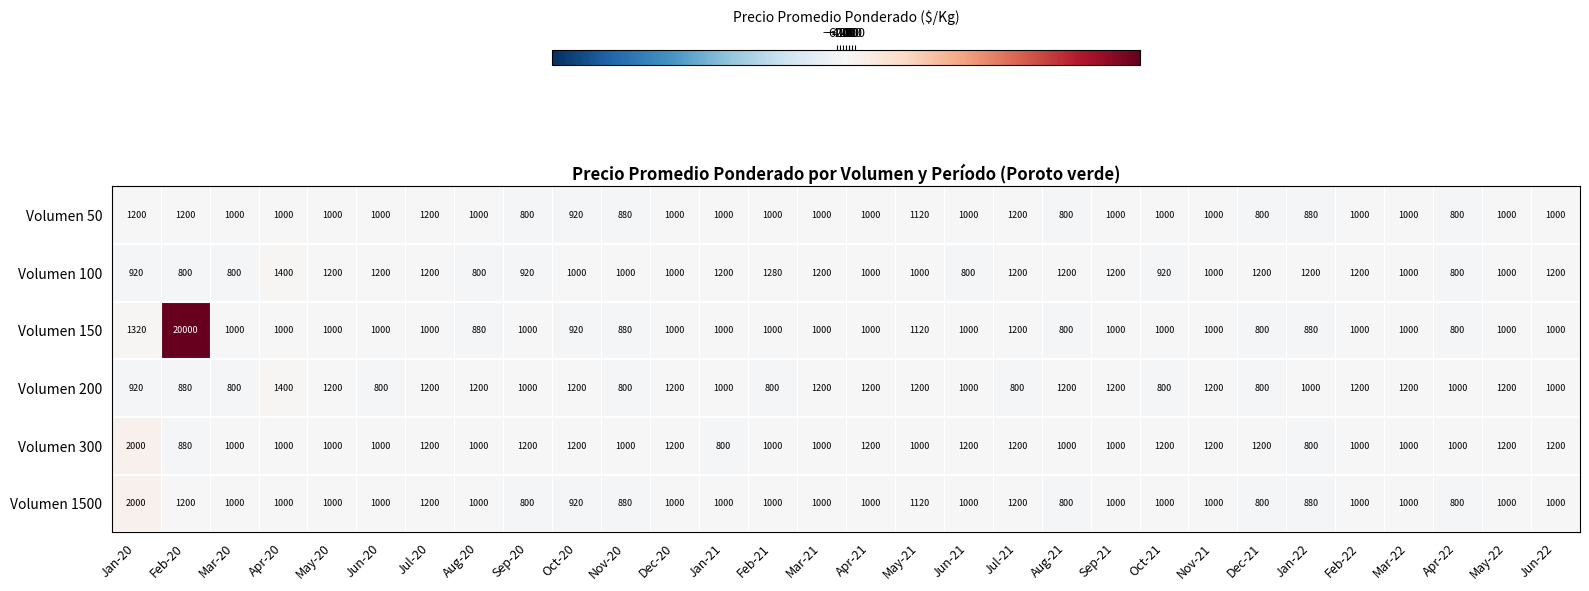

What is the difference between the Volumen 150 values at Jul-21 and Oct-21?

200